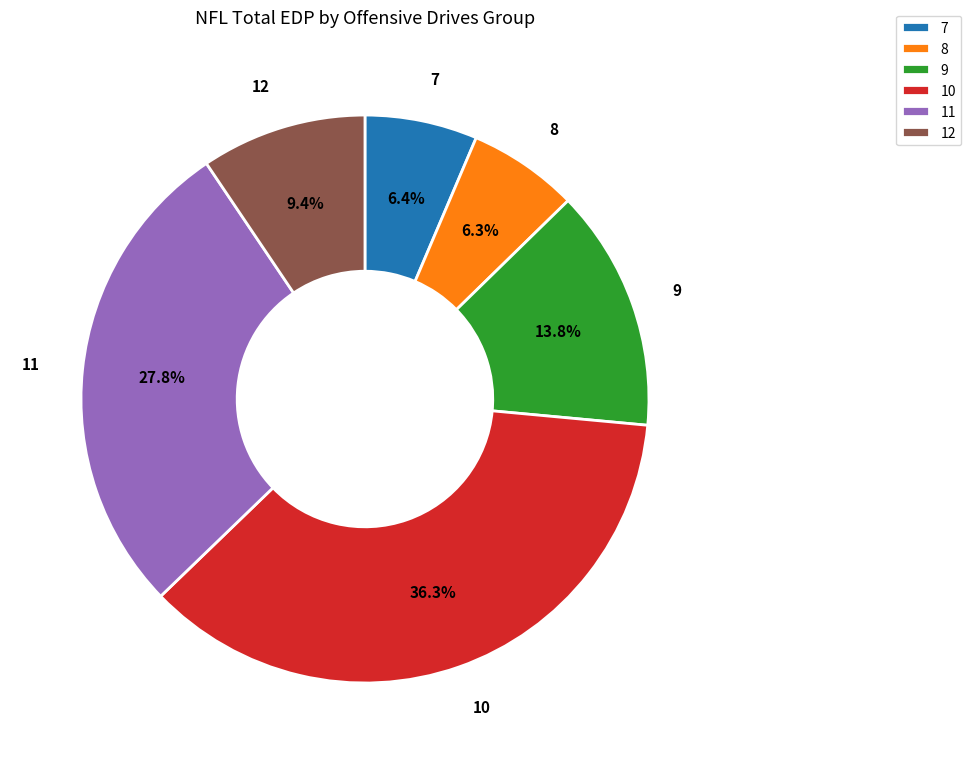

What is the ratio of the value at 12 to the value at 10?

0.3